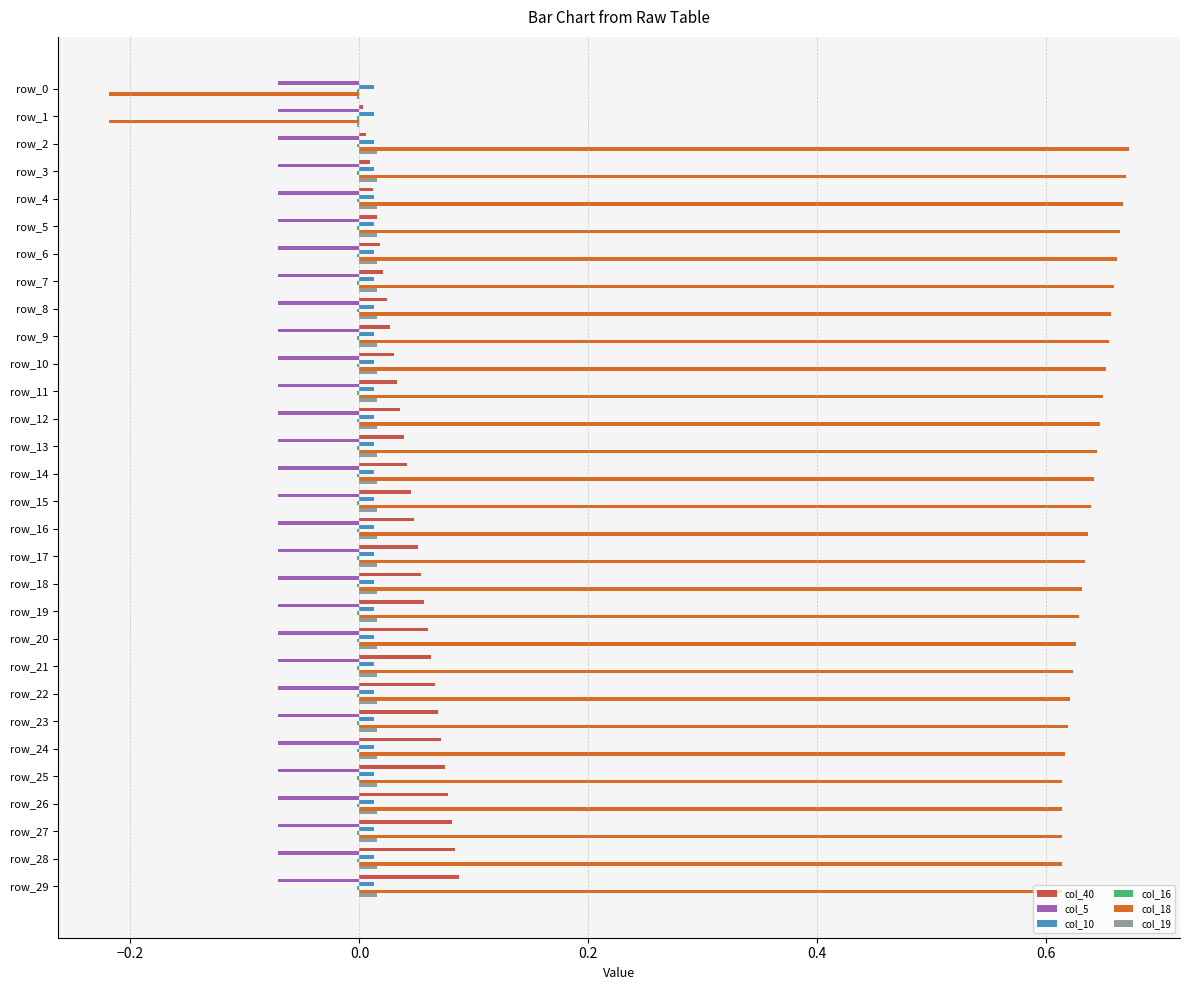

Which series has the largest total across all categories?

col_18